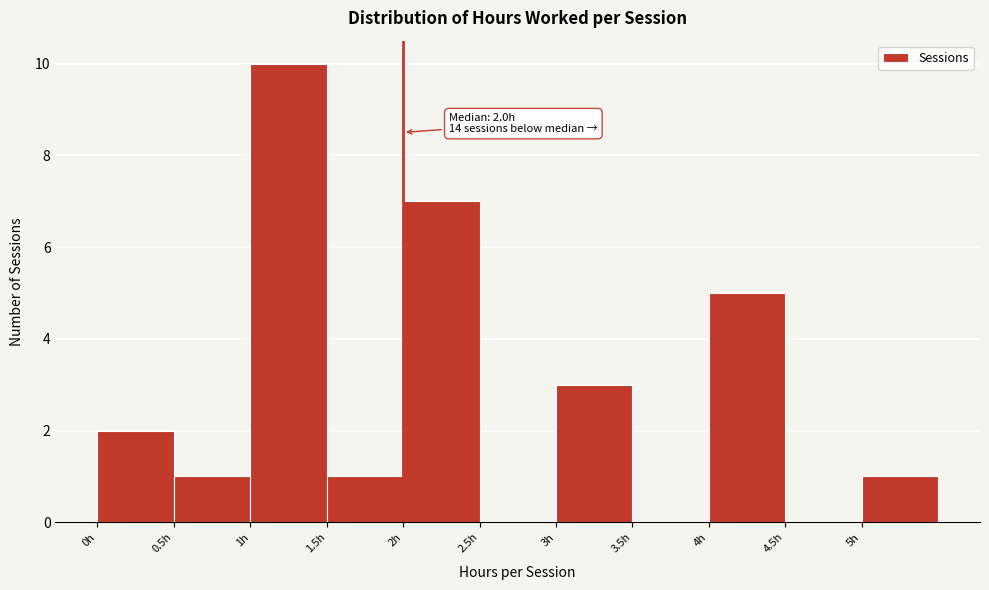

Over which range of the x-axis is the bar tallest?

1.0 to 1.5